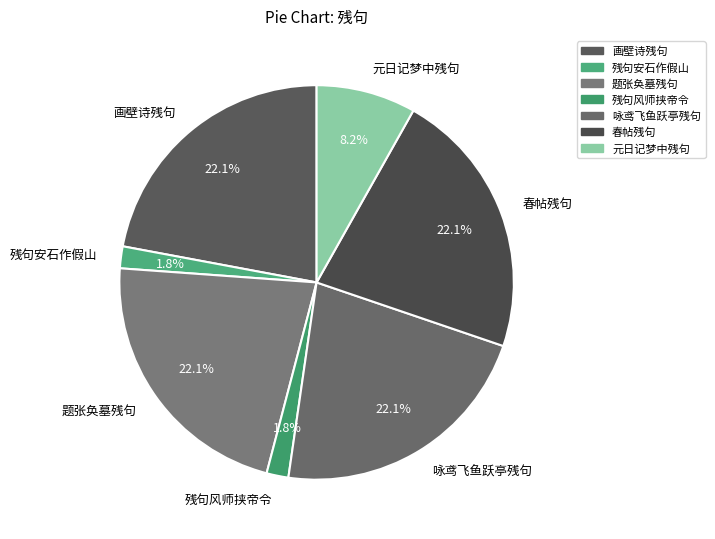

Combined, do 残句安石作假山 and 画壁诗残句 account for over 50%?

No